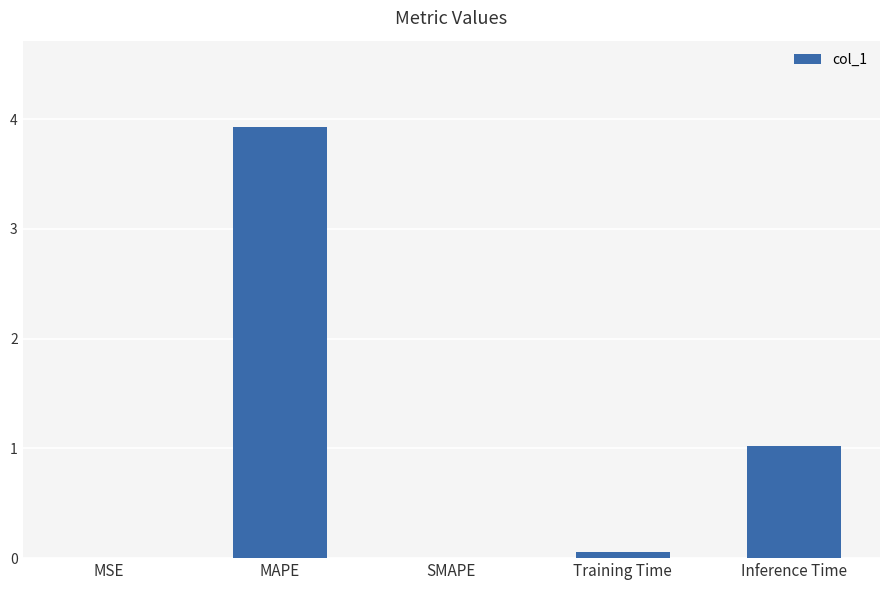

What is the sum of the values at SMAPE and MAPE?

3.9